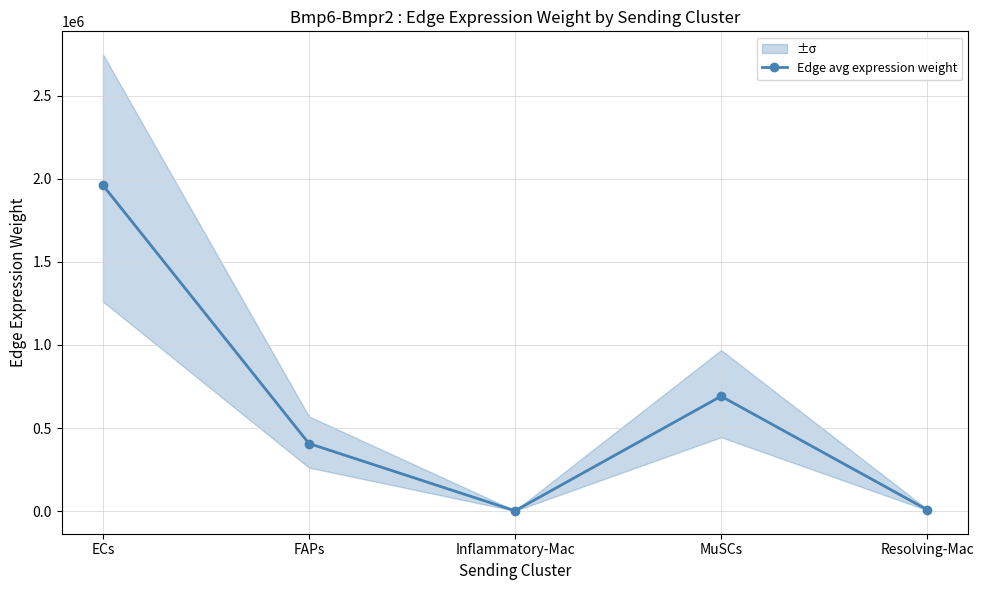

At which category does the chart reach its peak across all series?

ECs